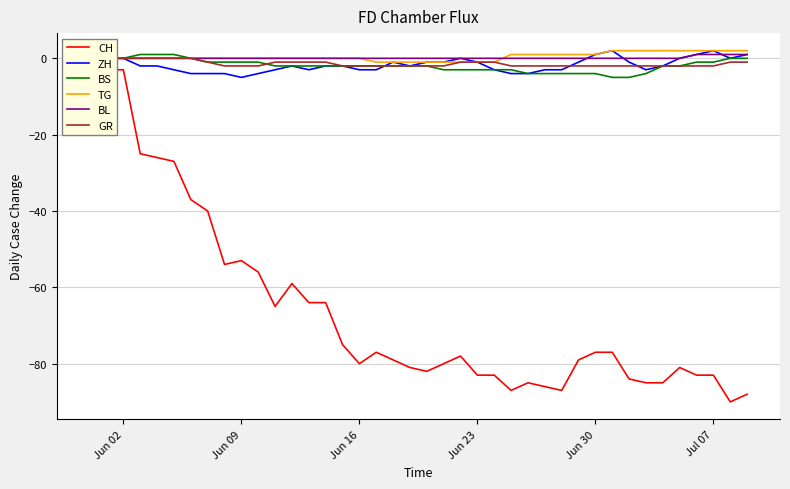

What is the minimum value for CH?

-90